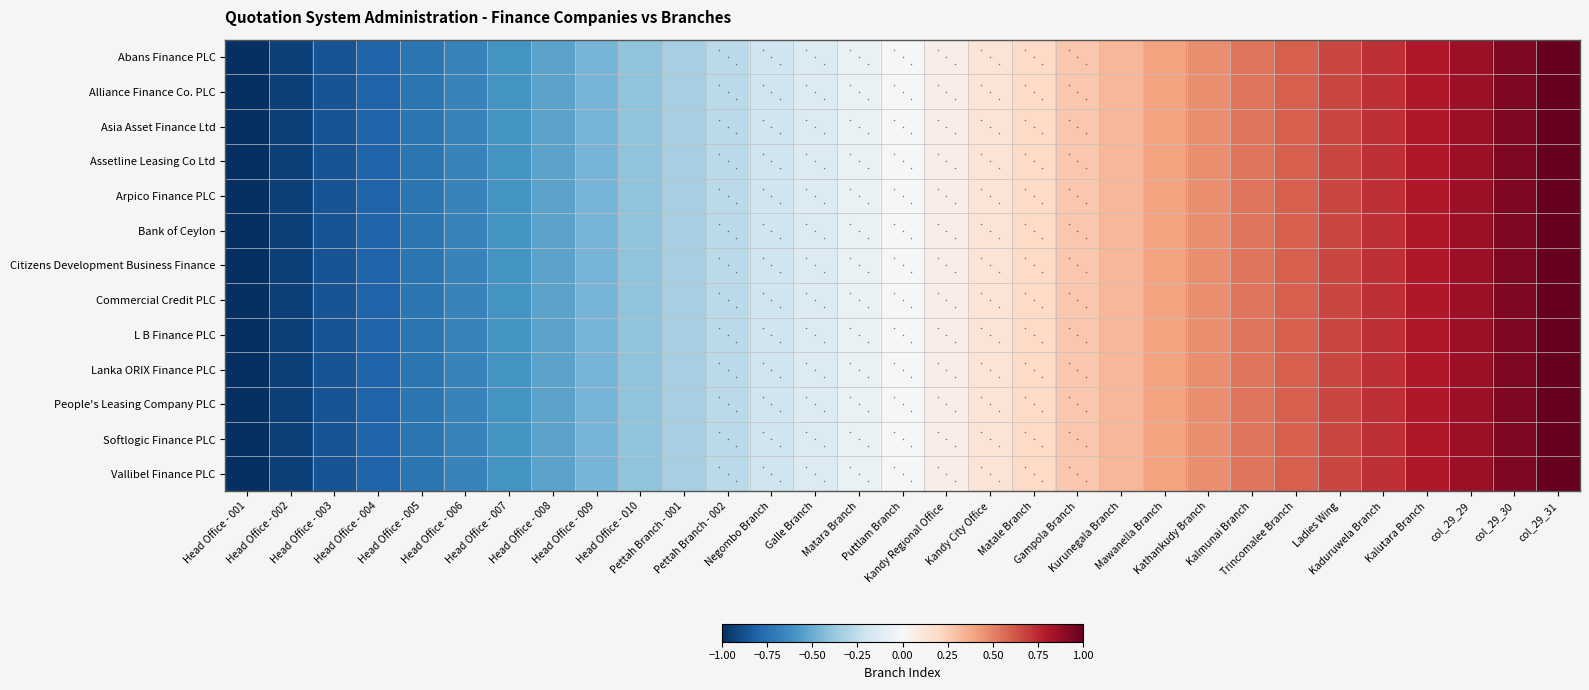

True or false: Citizens Development Business Finance has a value of -0.3 at Pettah Branch - 002.

True